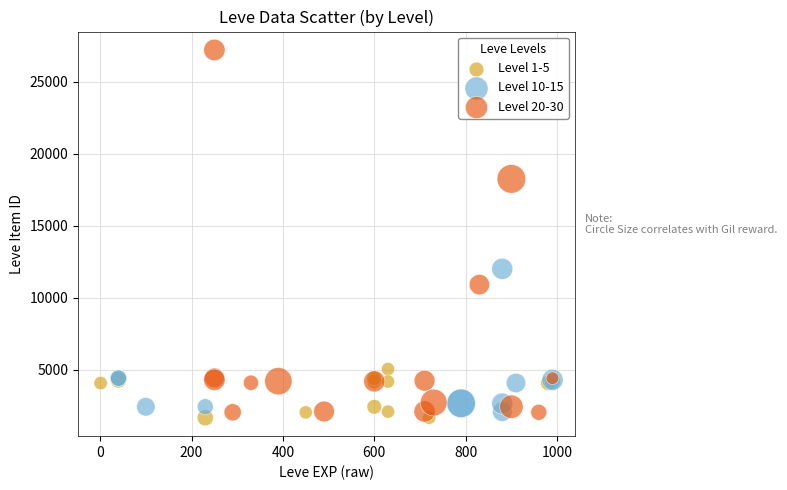

Which series has the largest Y range (max minus min)?

Level 20-30